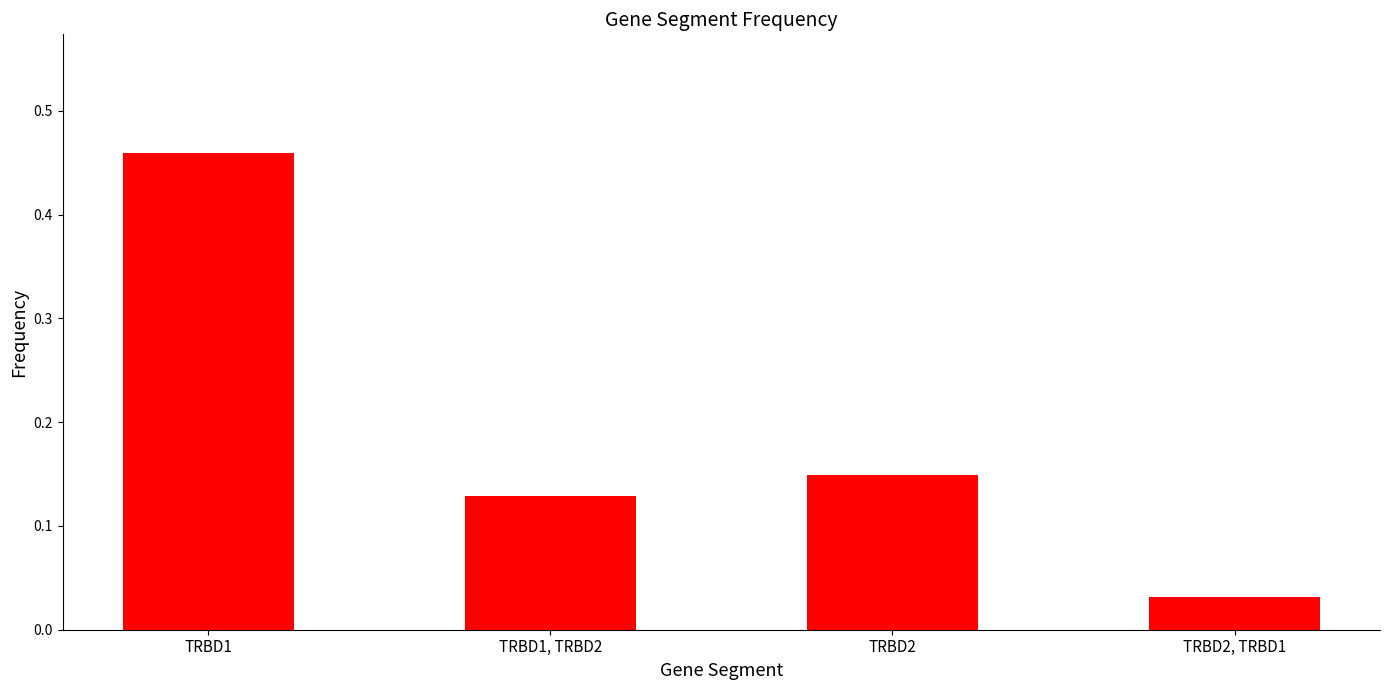

What is the sum of the values at TRBD2, TRBD1 and TRBD2?

0.2